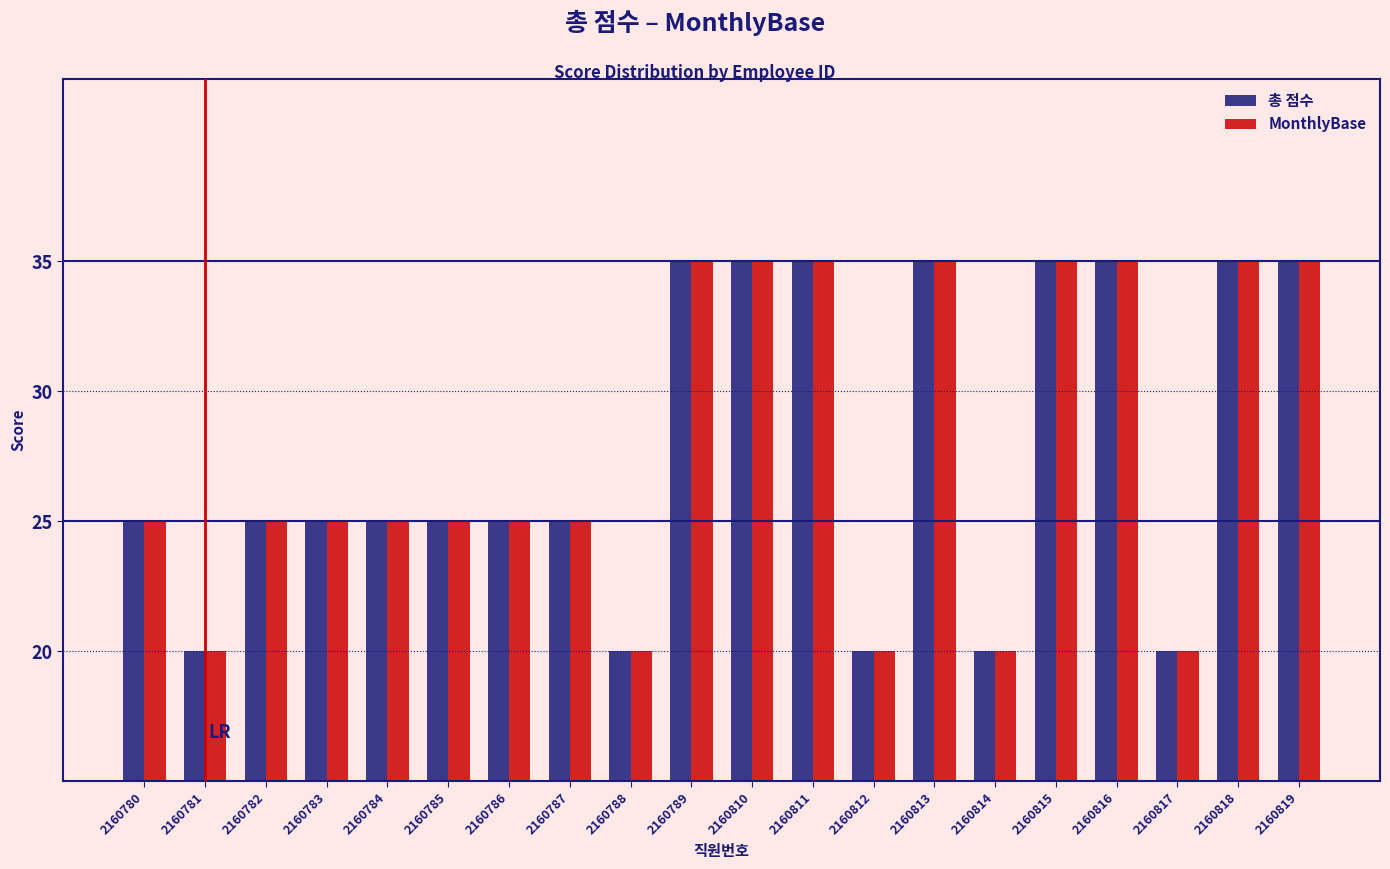

What is the sum of the MonthlyBase values at 2160786 and 2160780?

50